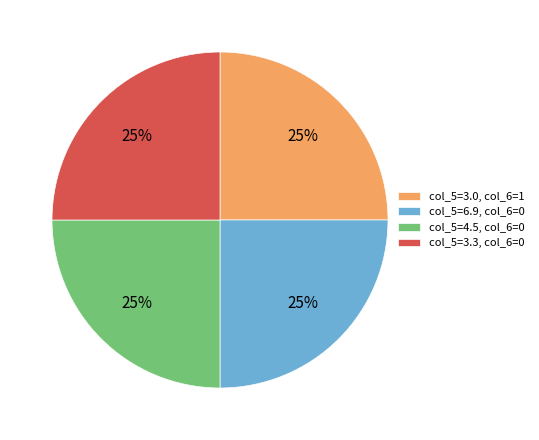

How many slices are in this pie chart?

4